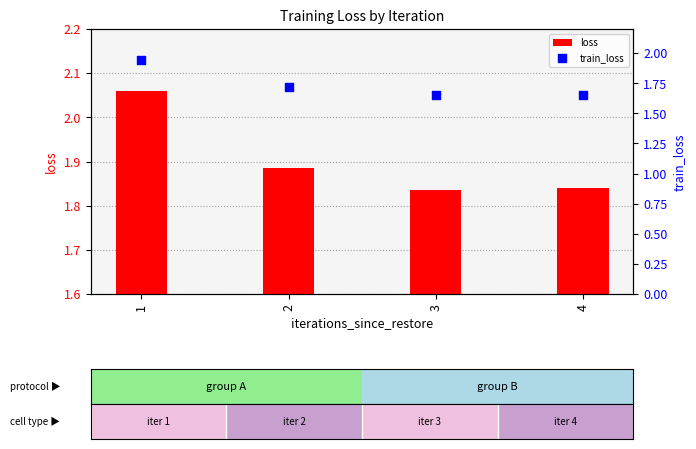

Which series reaches the minimum Y coordinate?

loss